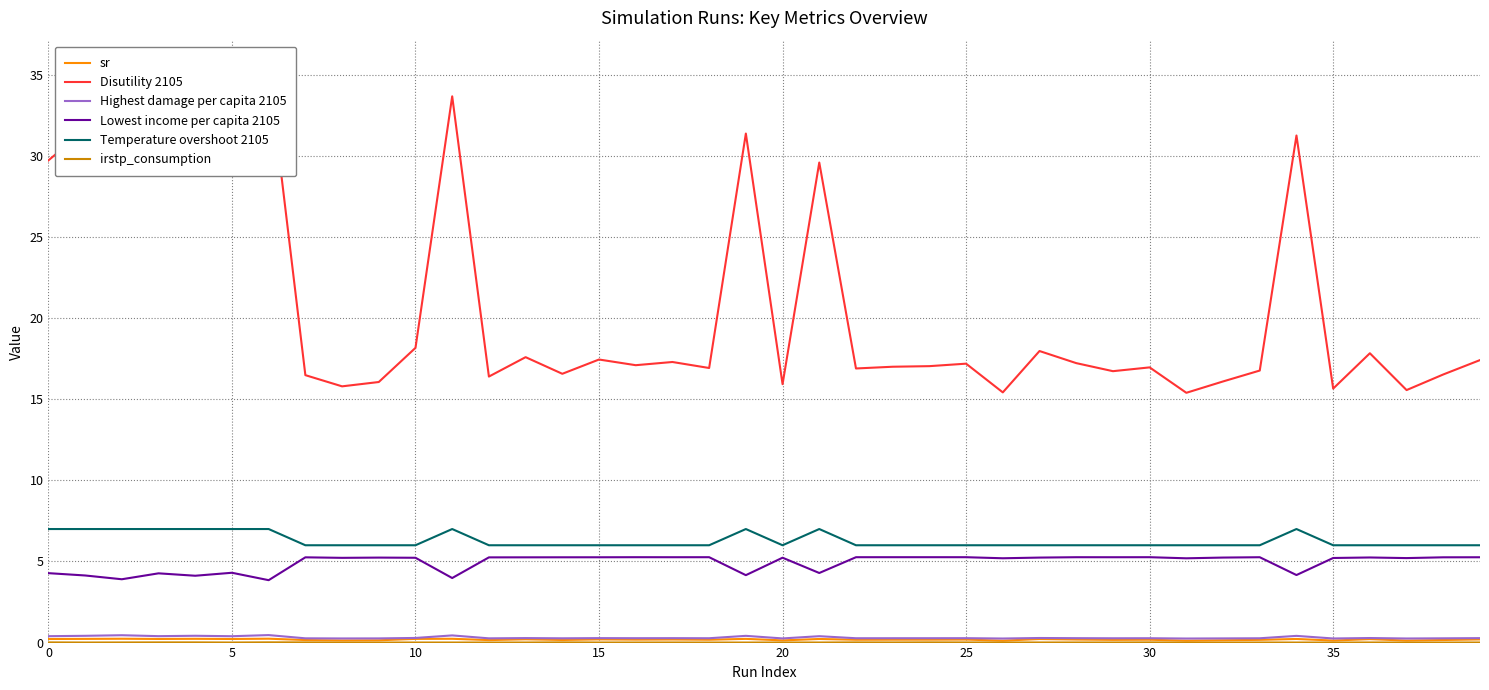

The Temperature overshoot 2105 series shows 7.8 at 25. True or false?

False